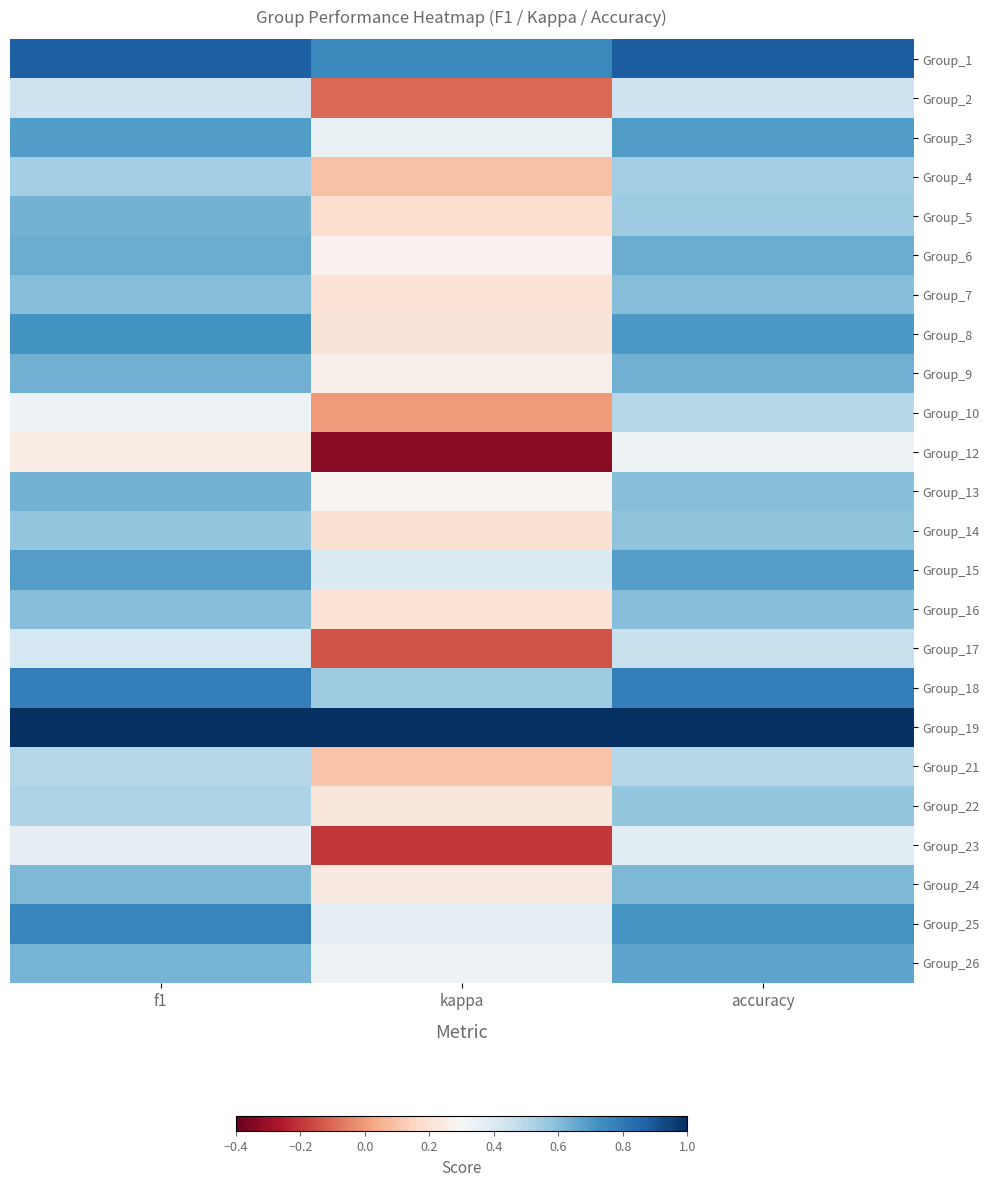

Reading left to right, extract all data points from this chart.

Group_1: f1=0.9	kappa=0.8	accuracy=0.9
Group_2: f1=0.4	kappa=-0.1	accuracy=0.4
Group_3: f1=0.7	kappa=0.4	accuracy=0.7
Group_4: f1=0.5	kappa=0.1	accuracy=0.5
Group_5: f1=0.6	kappa=0.2	accuracy=0.6
Group_6: f1=0.6	kappa=0.3	accuracy=0.6
Group_7: f1=0.6	kappa=0.2	accuracy=0.6
Group_8: f1=0.7	kappa=0.2	accuracy=0.7
Group_9: f1=0.6	kappa=0.3	accuracy=0.6
Group_10: f1=0.3	kappa=0.0	accuracy=0.5
Group_12: f1=0.2	kappa=-0.3	accuracy=0.3
Group_13: f1=0.6	kappa=0.3	accuracy=0.6
Group_14: f1=0.6	kappa=0.2	accuracy=0.6
Group_15: f1=0.7	kappa=0.4	accuracy=0.7
Group_16: f1=0.6	kappa=0.2	accuracy=0.6
Group_17: f1=0.4	kappa=-0.1	accuracy=0.5
Group_18: f1=0.8	kappa=0.6	accuracy=0.8
Group_19: f1=1.0	kappa=1.0	accuracy=1.0
Group_21: f1=0.5	kappa=0.1	accuracy=0.5
Group_22: f1=0.5	kappa=0.2	accuracy=0.6
Group_23: f1=0.4	kappa=-0.2	accuracy=0.4
Group_24: f1=0.6	kappa=0.2	accuracy=0.6
Group_25: f1=0.8	kappa=0.4	accuracy=0.7
Group_26: f1=0.6	kappa=0.3	accuracy=0.7